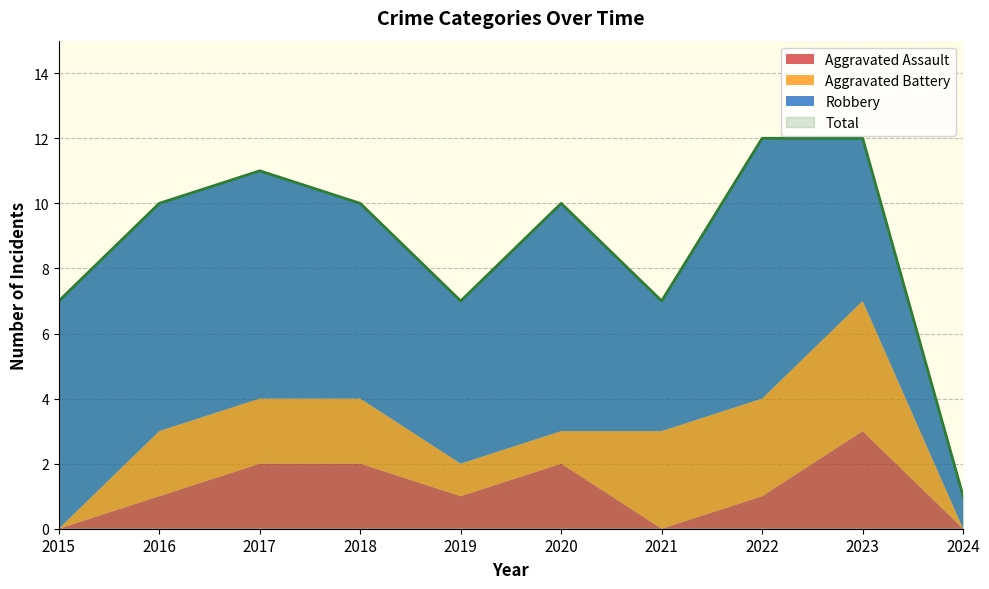

Reading right to left, extract all data points from this chart.

Aggravated Assault: 2024=0	2023=3	2022=1	2021=0	2020=2	2019=1	2018=2	2017=2	2016=1	2015=0
Aggravated Battery: 2024=0	2023=4	2022=3	2021=3	2020=1	2019=1	2018=2	2017=2	2016=2	2015=0
Robbery: 2024=1	2023=5	2022=8	2021=4	2020=7	2019=5	2018=6	2017=7	2016=7	2015=7
Total: 2024=1	2023=12	2022=12	2021=7	2020=10	2019=7	2018=10	2017=11	2016=10	2015=7